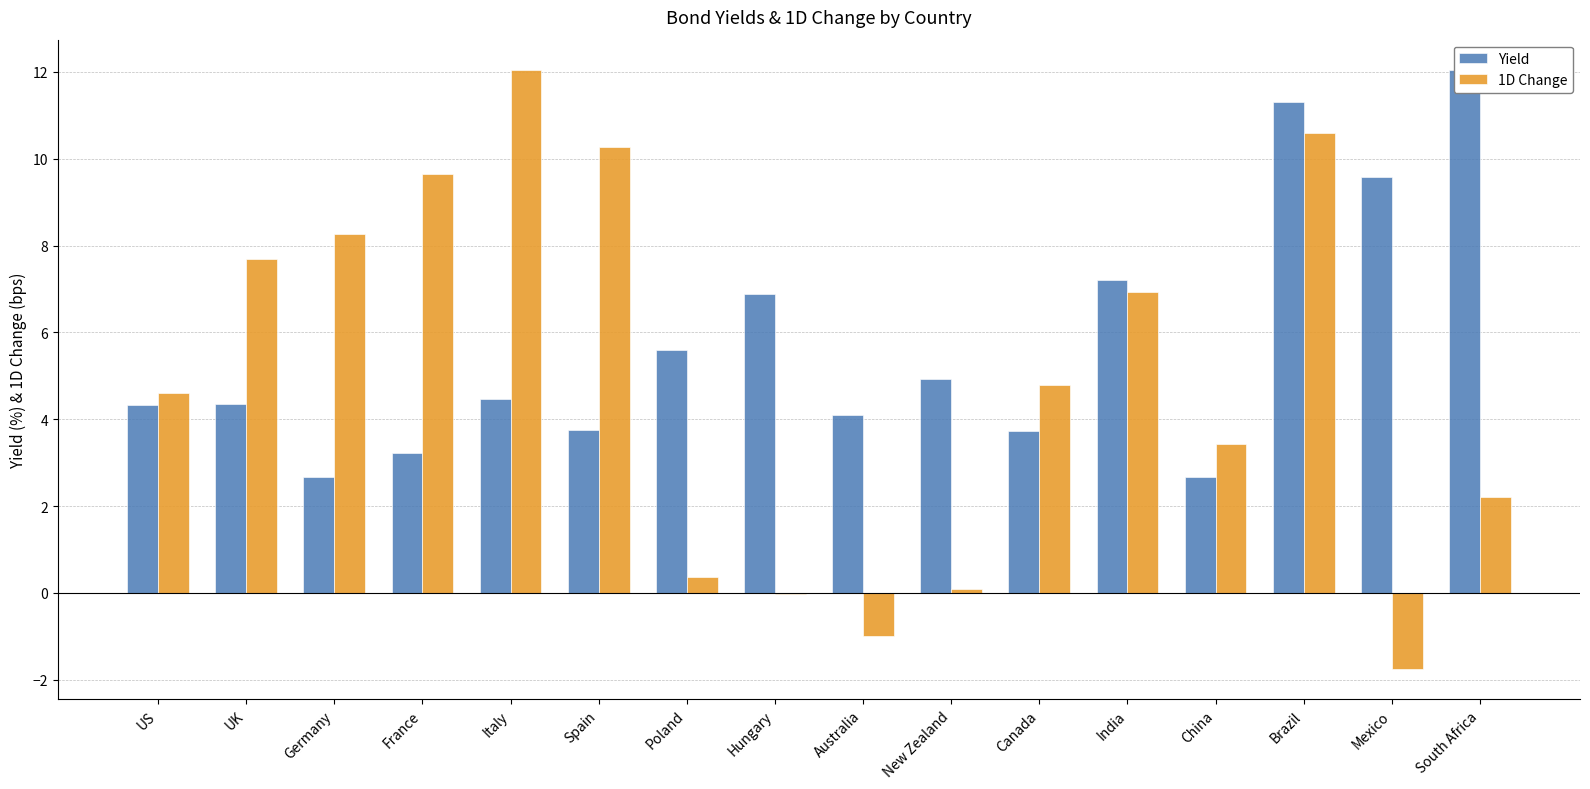

What is the total value across all series at Poland?

6.0